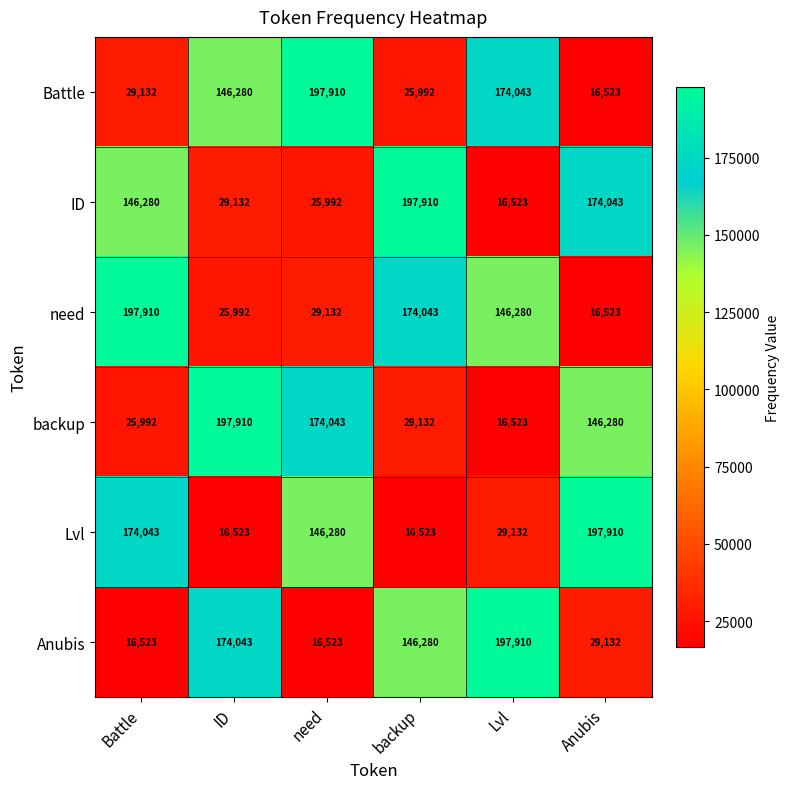

At how many categories does at least one series exceed 147844?

6